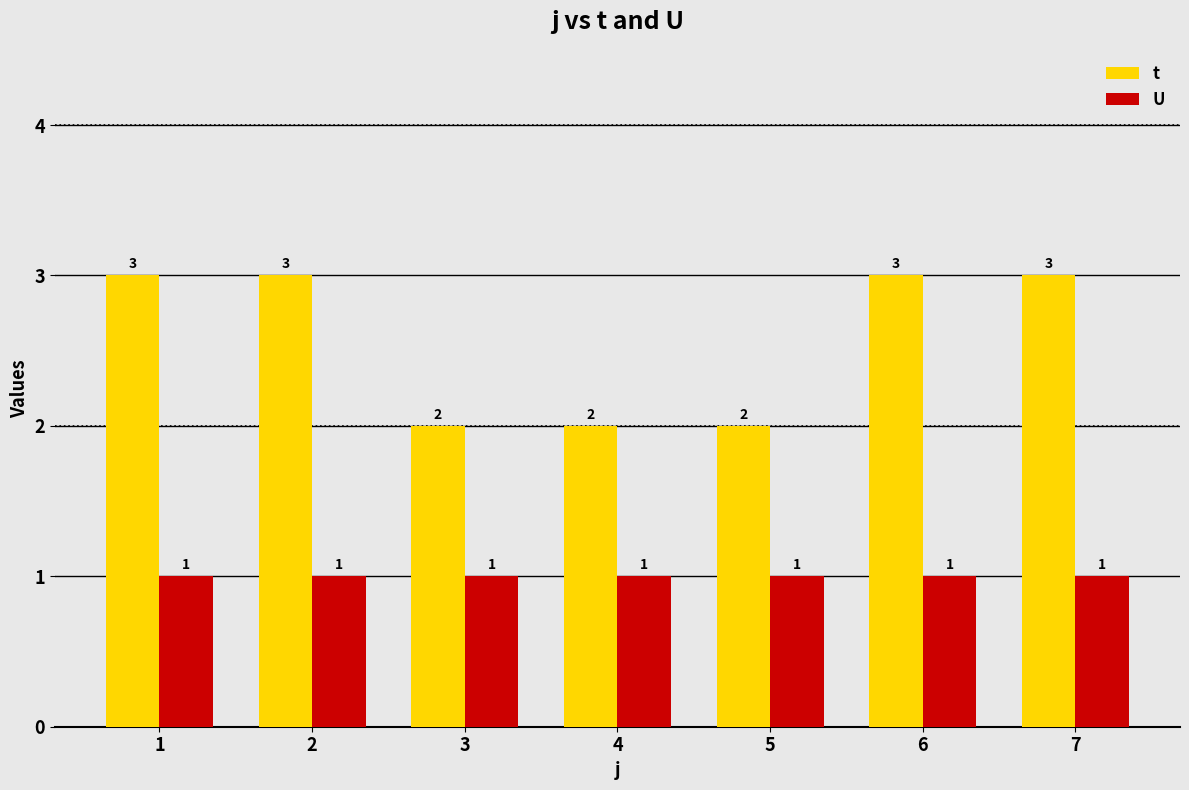

How many groups of bars are there?

7